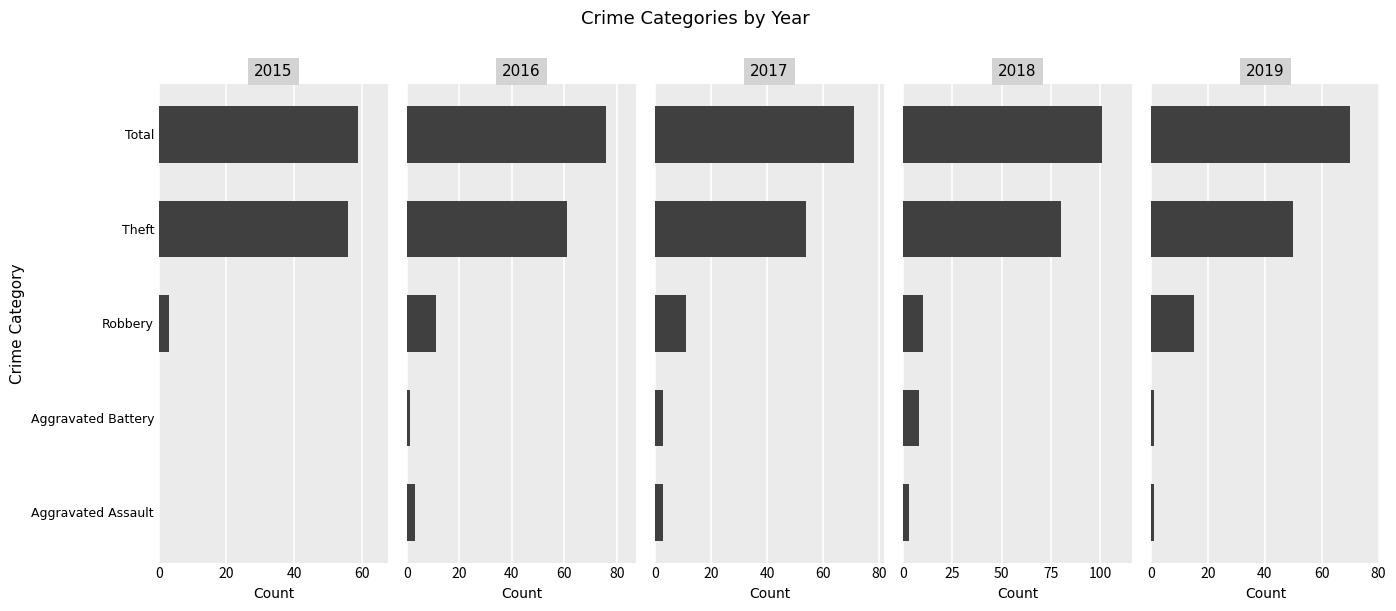

List the series in order of their peak value, lowest first.

2015, 2019, 2017, 2016, 2018